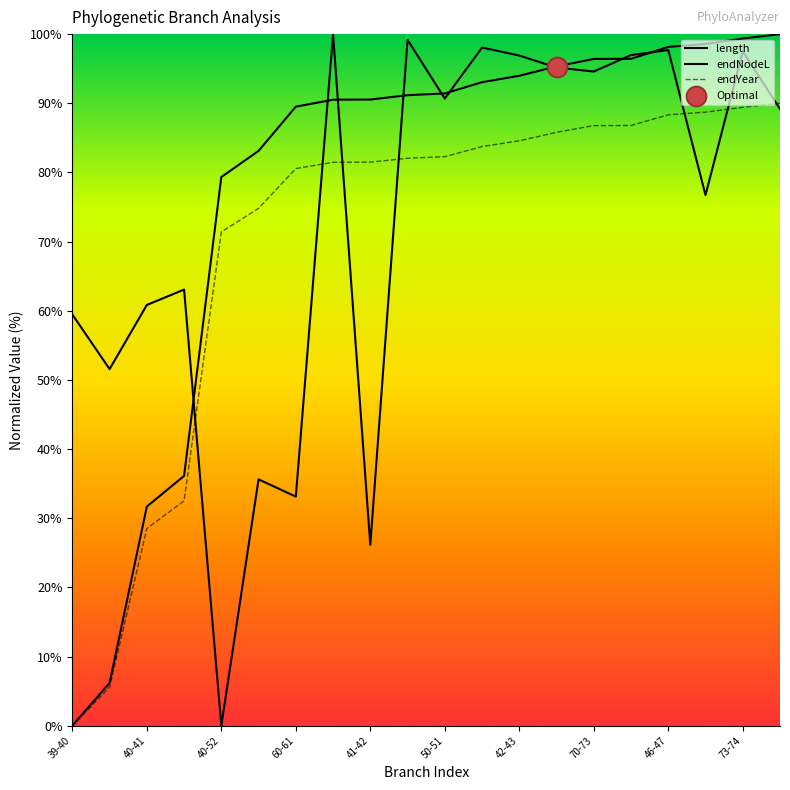

Which series has the widest spread of Y values?

length